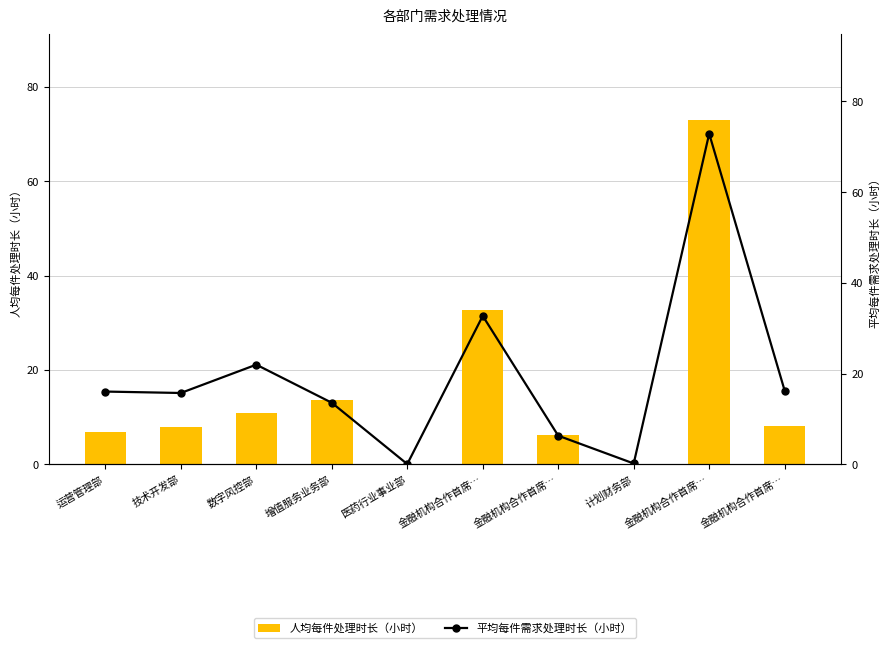

Between 技术开发部 and 金融机构合作首席…, which series saw the biggest shift?

平均每件需求处理时长（小时）